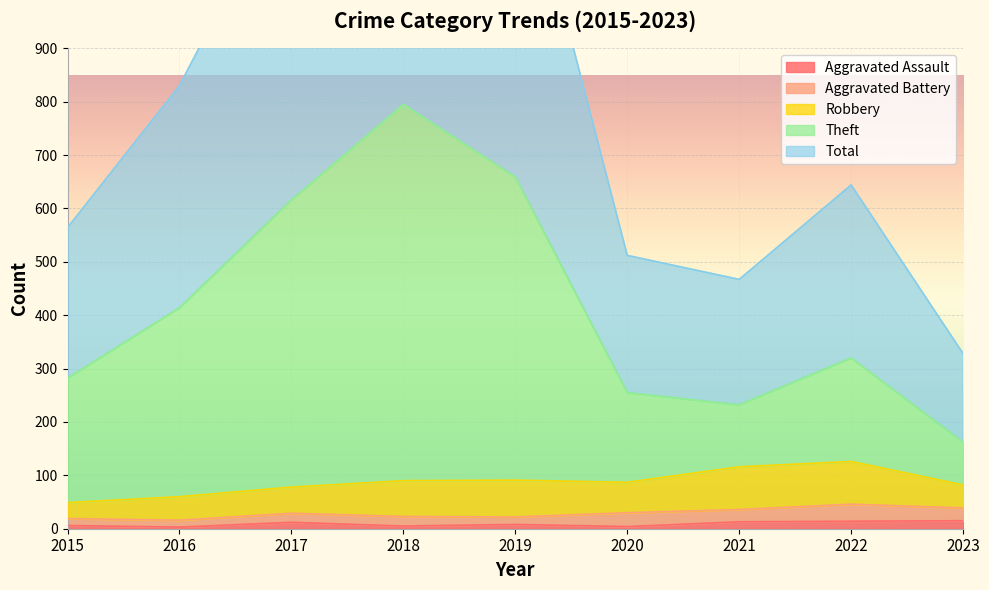

At which category does Total reach its first local valley?

2021